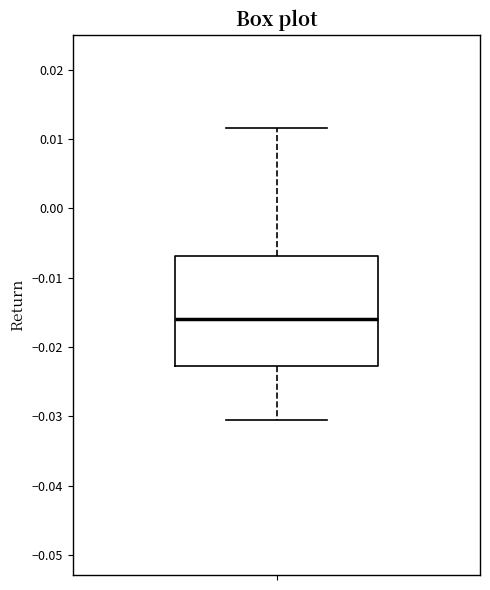

Transcribe this box plot: give where the median line is, the range the box spans, and where the two whiskers end, as read against the y-axis. The values are not printed on the chart, so give them approximately, as read against the axis.

median -0.016, box -0.023 to -0.007, whiskers -0.031 to 0.012